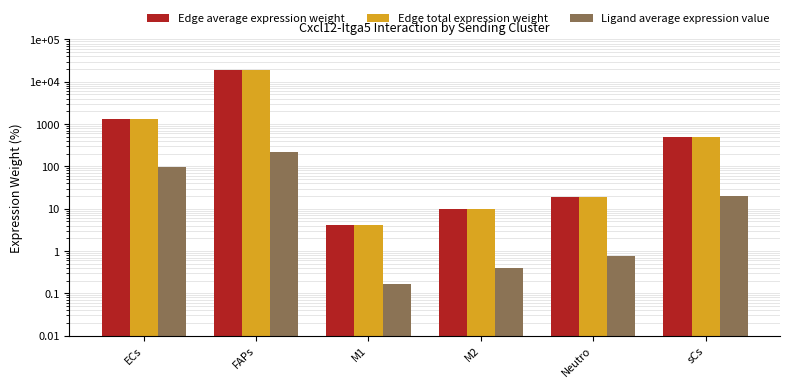

What is the sum of the Edge total expression weight values at M2 and Neutro?

28.3